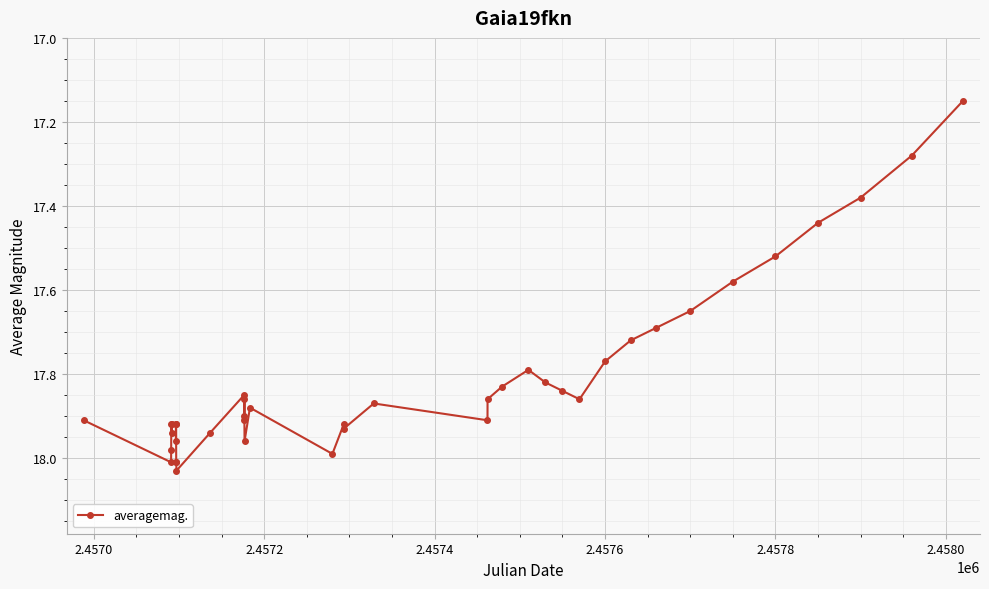

What is the difference between the maximum and minimum values?

0.9